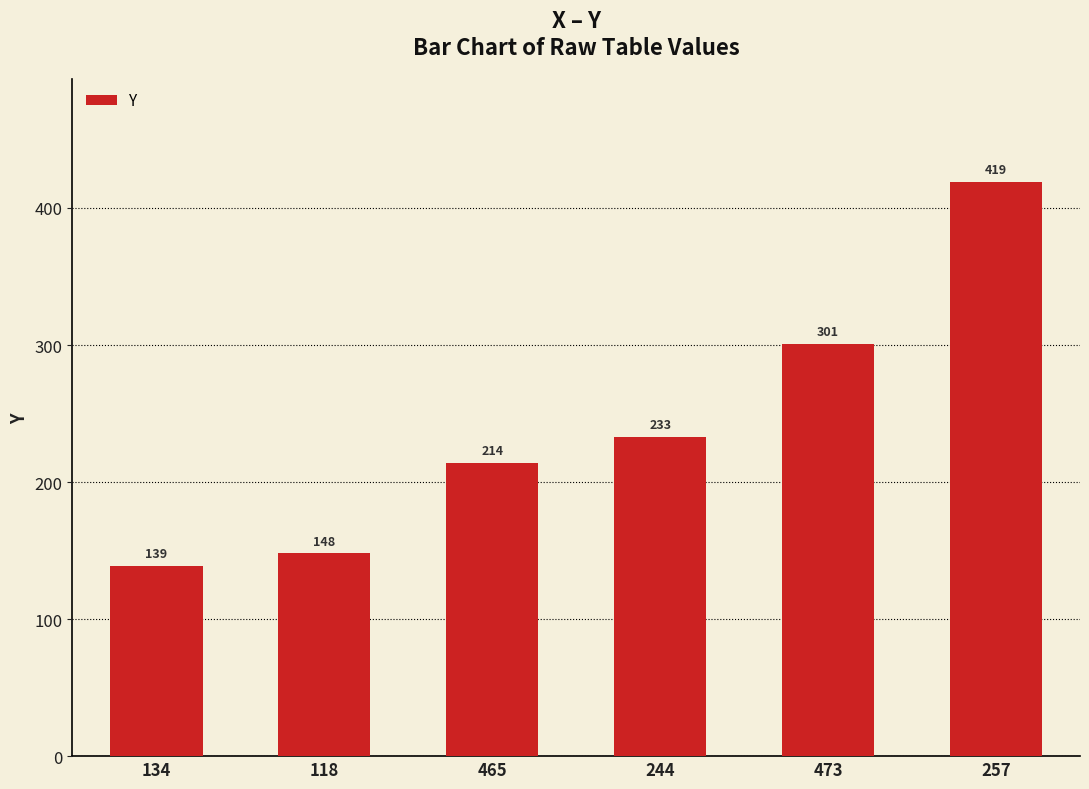

What is the smallest value displayed?

139